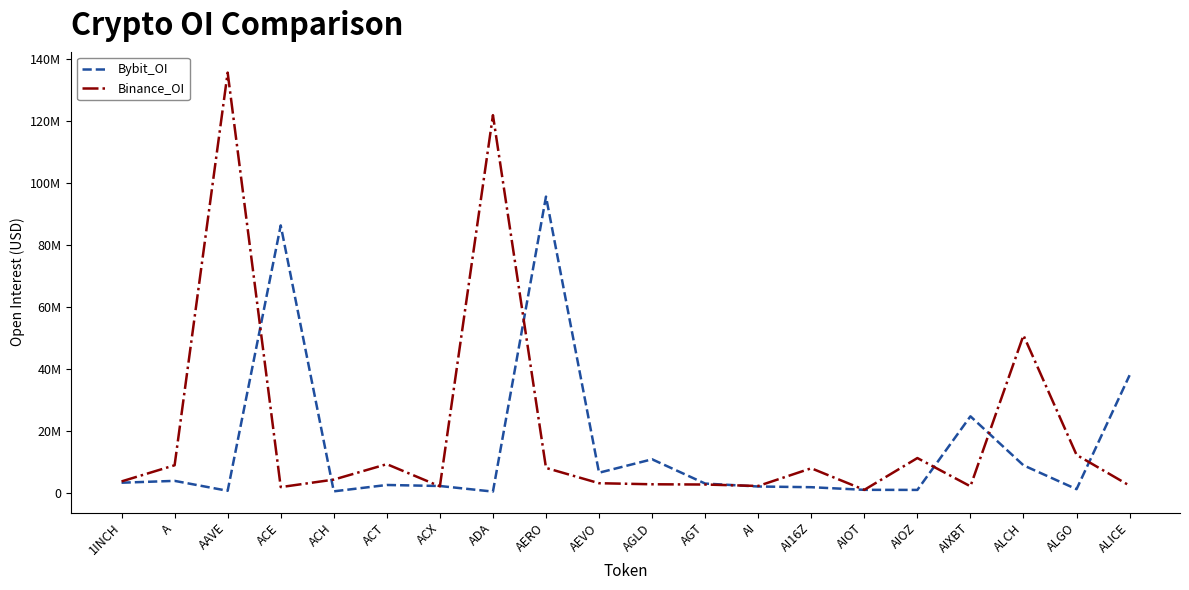

Reading right to left, extract all data points from this chart.

Bybit_OI: ALICE=38014629	ALGO=1266785	ALCH=8955961	AIXBT=24760607	AIOZ=1033710	AIOT=1056703	AI16Z=1906232	AI=2131624	AGT=3075434	AGLD=10900268	AEVO=6579395	AERO=95588504	ADA=490099	ACX=2293172	ACT=2623414	ACH=570047	ACE=86299863	AAVE=749428	A=3948257	1INCH=3353630
Binance_OI: ALICE=2403715	ALGO=12326470	ALCH=50871696	AIXBT=2189483	AIOZ=11304151	AIOT=1049183	AI16Z=8006943	AI=2298934	AGT=2768520	AGLD=2849289	AEVO=3190295	AERO=8122372	ADA=121844148	ACX=2181212	ACT=9334633	ACH=4354450	ACE=1936003	AAVE=135563658	A=8980913	1INCH=3773101